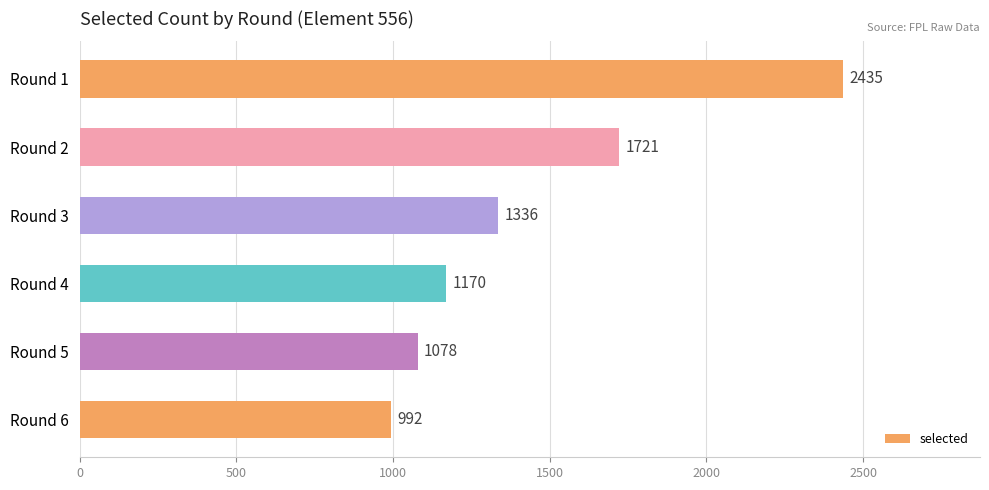

Is it true that the value at Round 1 is 2435?

True